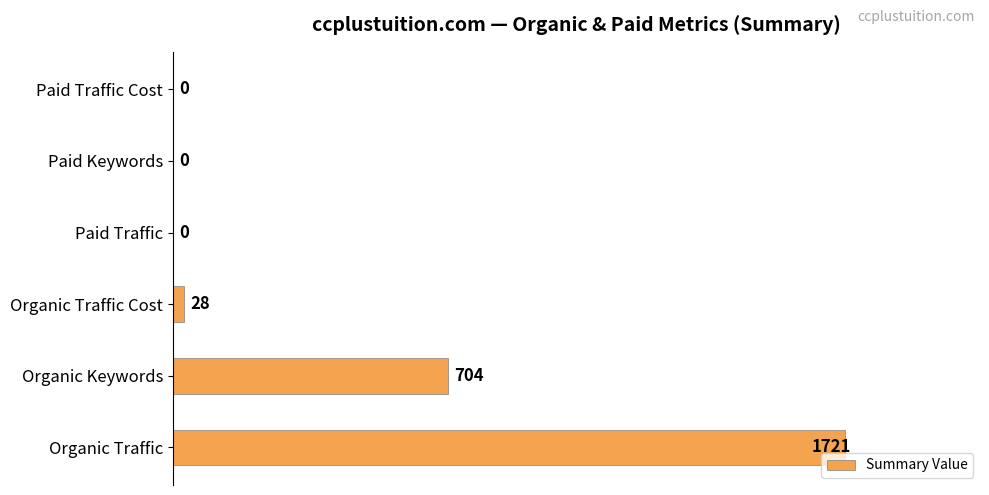

How many values are above zero?

3